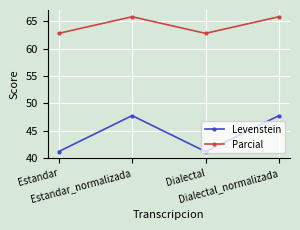

At how many categories does at least one series exceed 56?

4